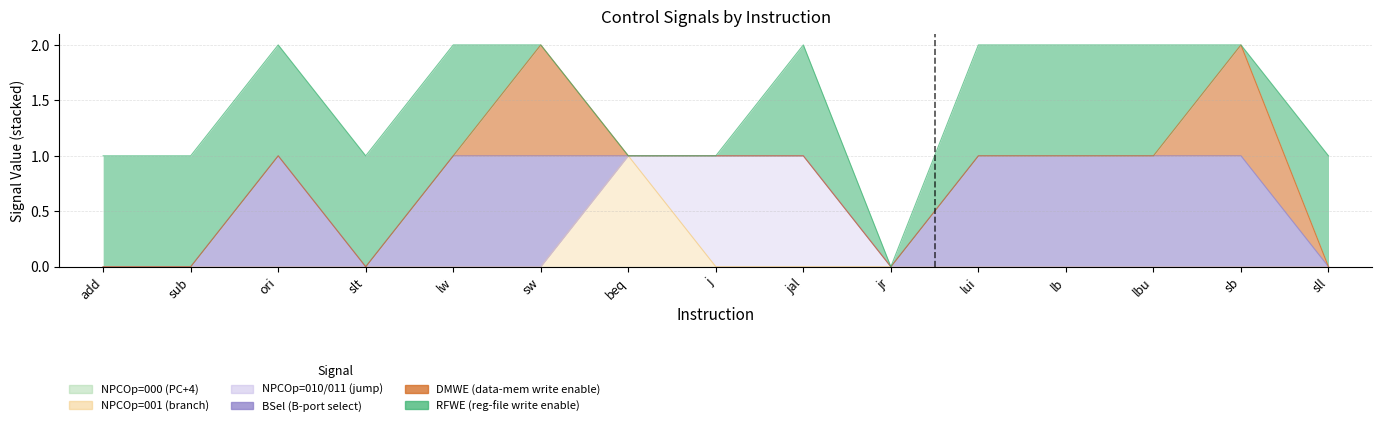

How many categories are shown in the chart?

15